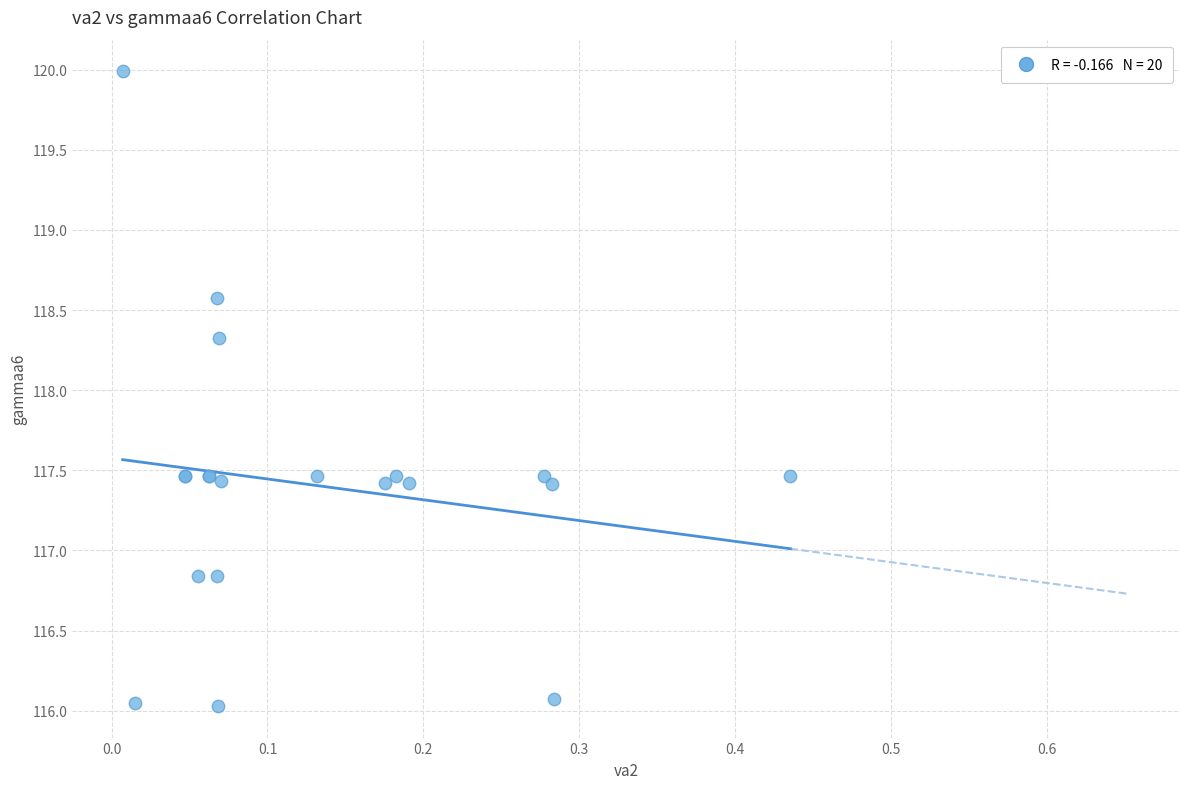

What Y value in the scatter plot is closest to 118?

118.3